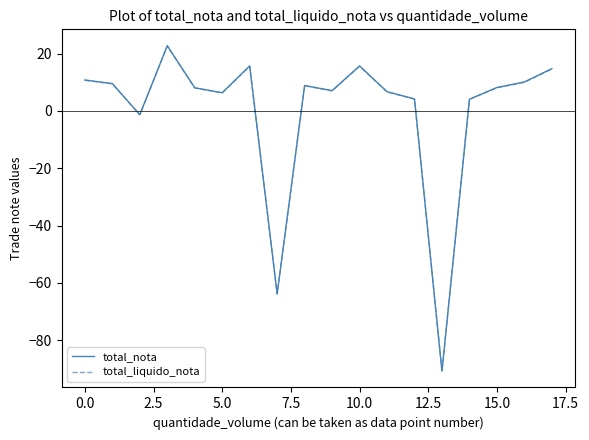

In total_liquido_nota, how many points are lower than both neighbors (excluding endpoints)?

5